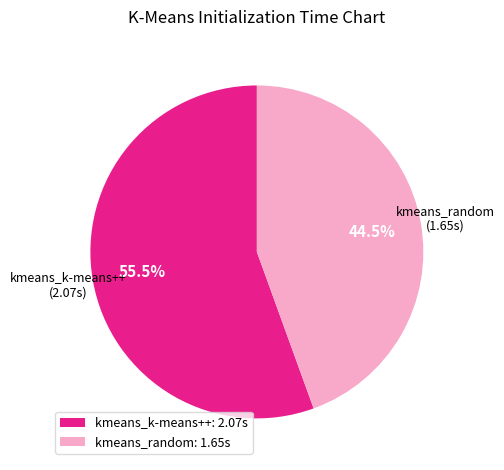

Combined, what portion of the pie is kmeans_random and kmeans_k-means++?

100.0%